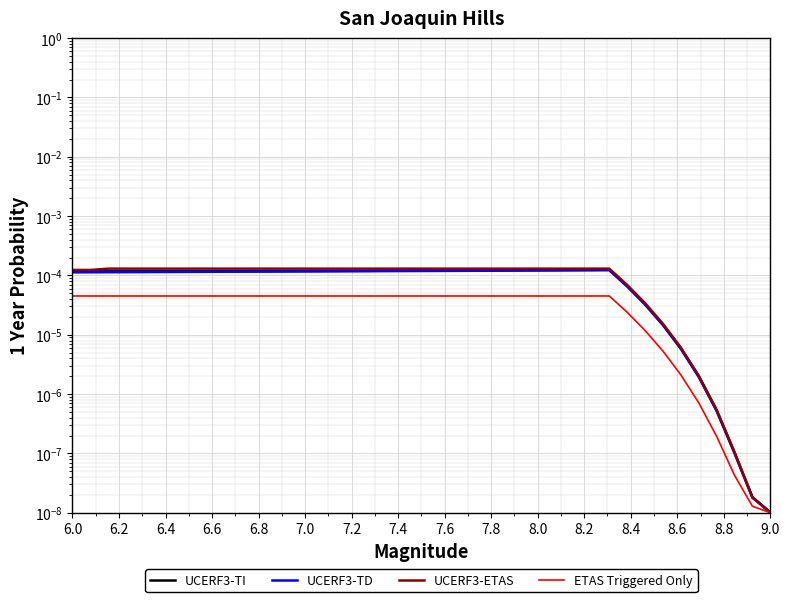

In UCERF3-ETAS, how many points are higher than both neighbors (excluding endpoints)?

8